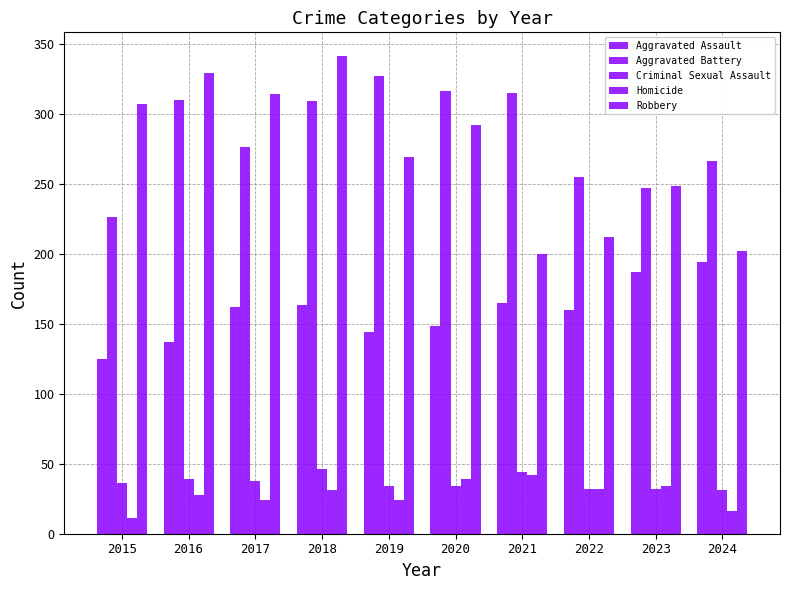

How many bars are there in total?

50